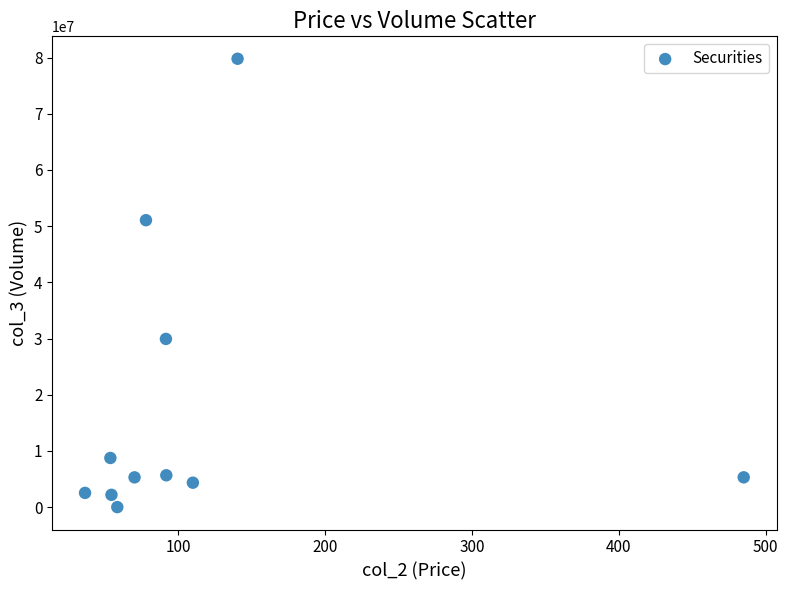

What Y value in the scatter plot is closest to 39895550?

29931721